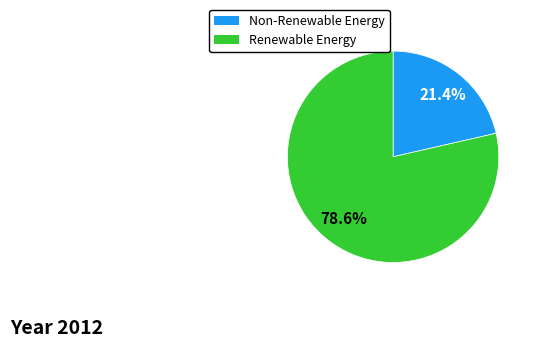

Is there a majority slice in this chart?

Yes